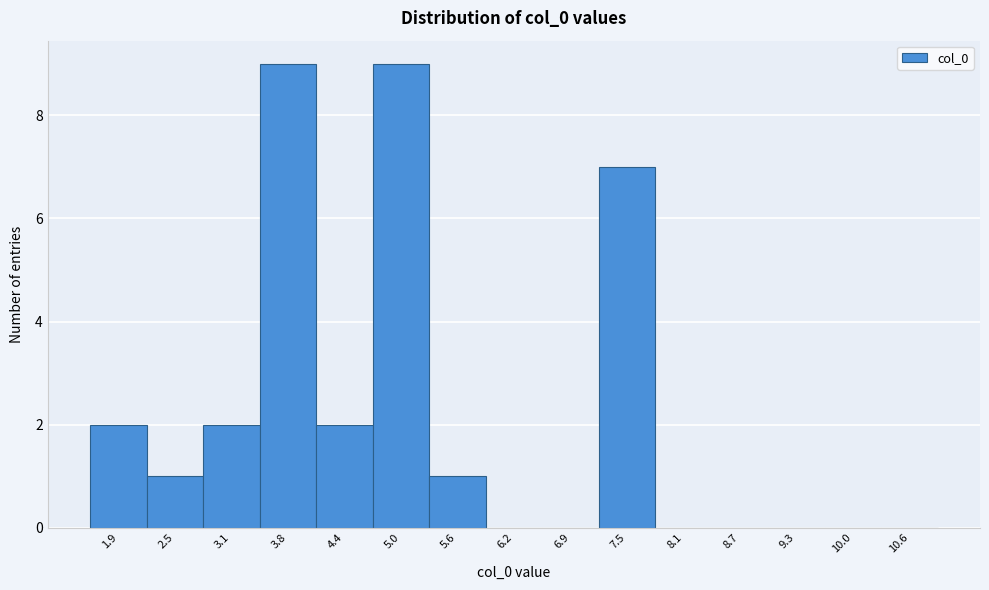

Reading left to right, extract all data points from this chart.

1.9=2	2.5=1	3.1=2	3.8=9	4.4=2	5.0=9	5.6=1	6.2=0	6.9=0	7.5=7	8.1=0	8.7=0	9.3=0	10.0=0	10.6=0